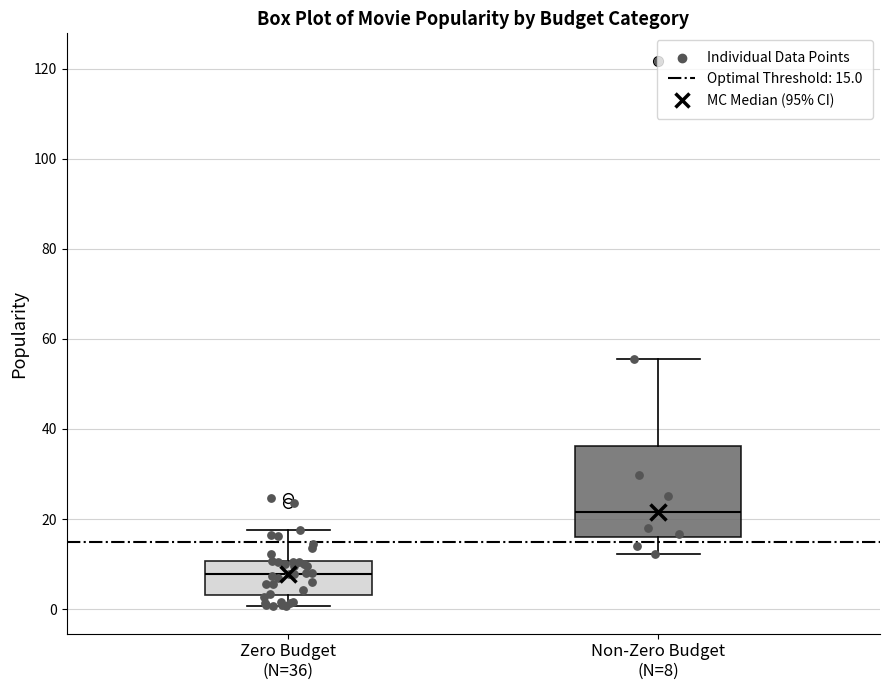

Reading left to right, read every box against the y-axis: the position of its median line, the range the box covers, and the ends of its whiskers. The values are not printed on the chart, so give them approximately, as read against the axis.

Zero Budget (N=36): median 8, box 4 to 10, whiskers 0 to 18
Non-Zero Budget (N=8): median 22, box 16 to 36, whiskers 12 to 56